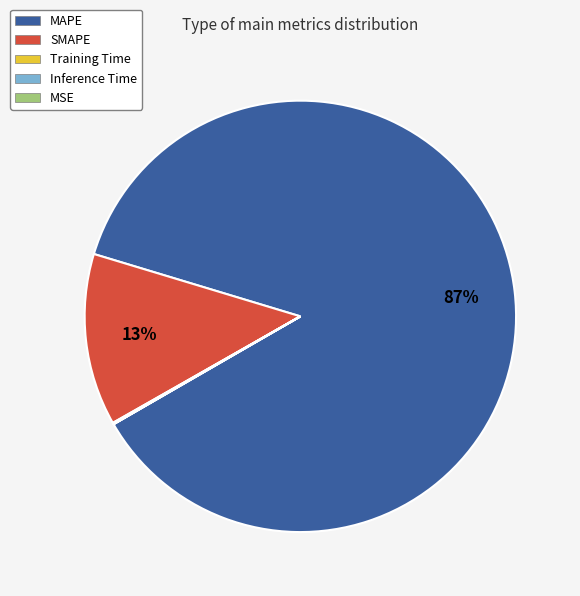

Which category has the biggest portion of the pie?

MAPE